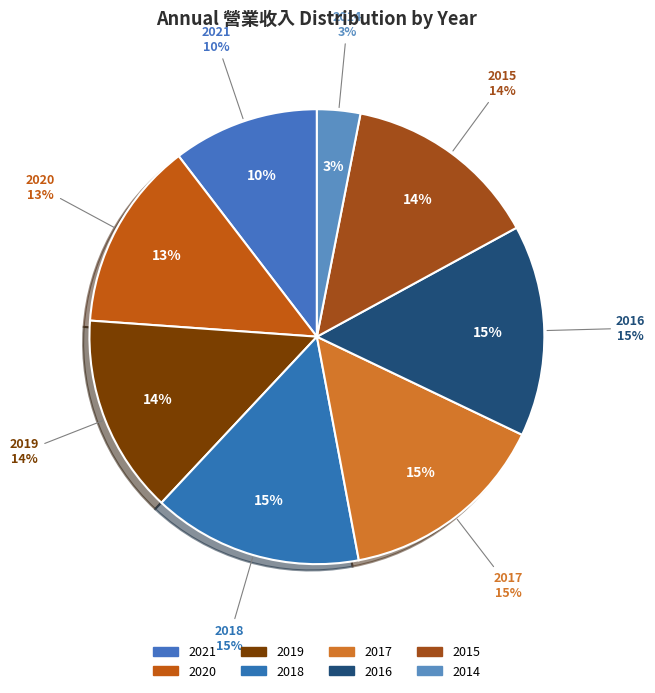

Is there any slice that represents more than half of the pie?

No